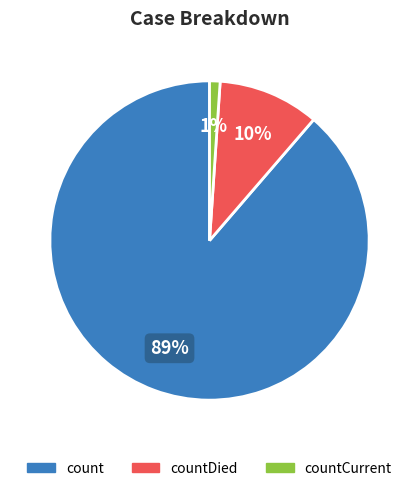

To the nearest percent, what is the average slice percentage?

33%